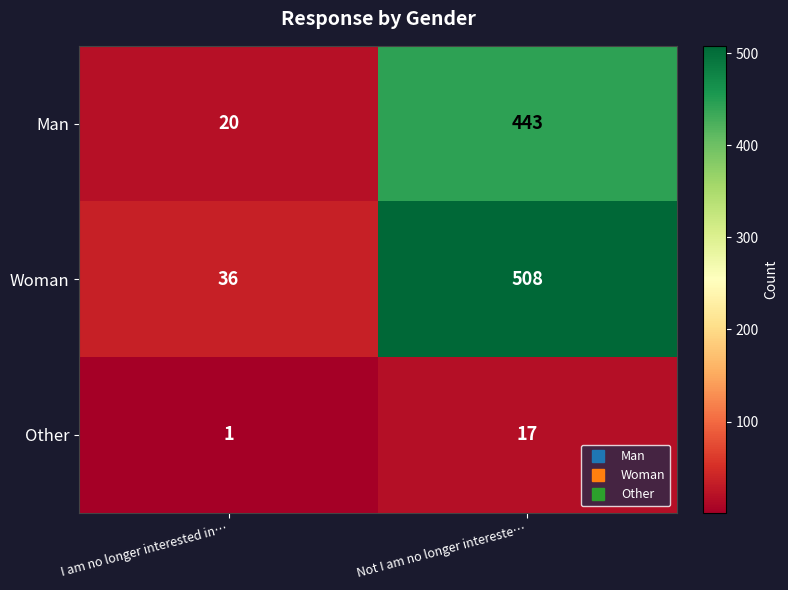

What is the difference between the maximum and minimum values in the Woman series?

472